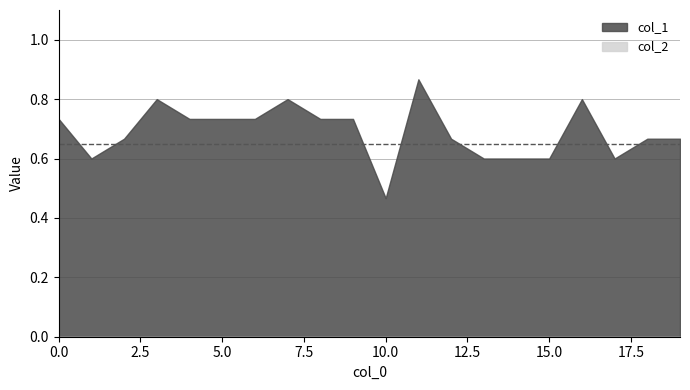

True or false: col_2 and col_1 intersect in this chart.

False